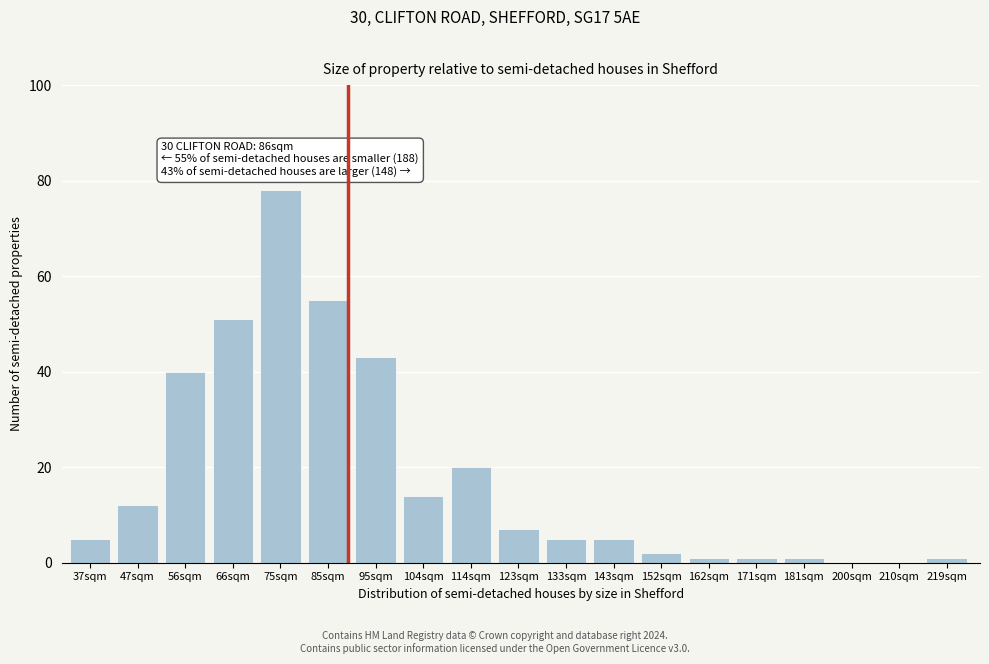

Reading left to right, list all the values displayed in this chart.

37sqm=5	47sqm=12	56sqm=40	66sqm=51	75sqm=78	85sqm=55	95sqm=43	104sqm=14	114sqm=20	123sqm=7	133sqm=5	143sqm=5	152sqm=2	162sqm=1	171sqm=1	181sqm=1	200sqm=0	210sqm=0	219sqm=1